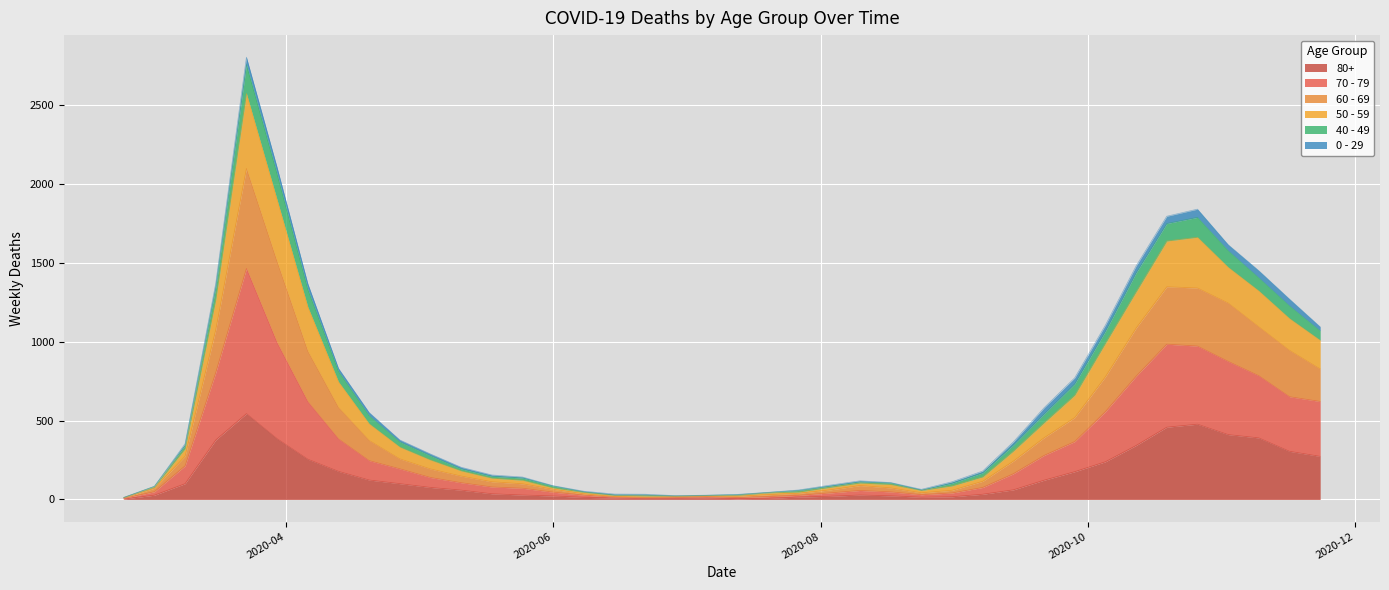

What are all the series names shown in the legend?

80+, 70 - 79, 60 - 69, 50 - 59, 40 - 49, 0 - 29